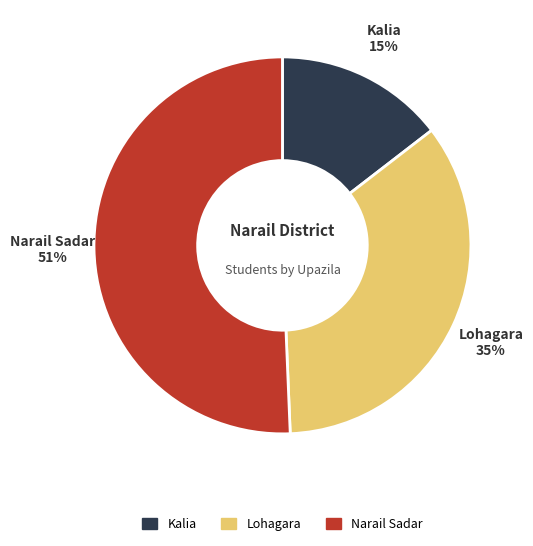

Count the number of slices in the pie.

3